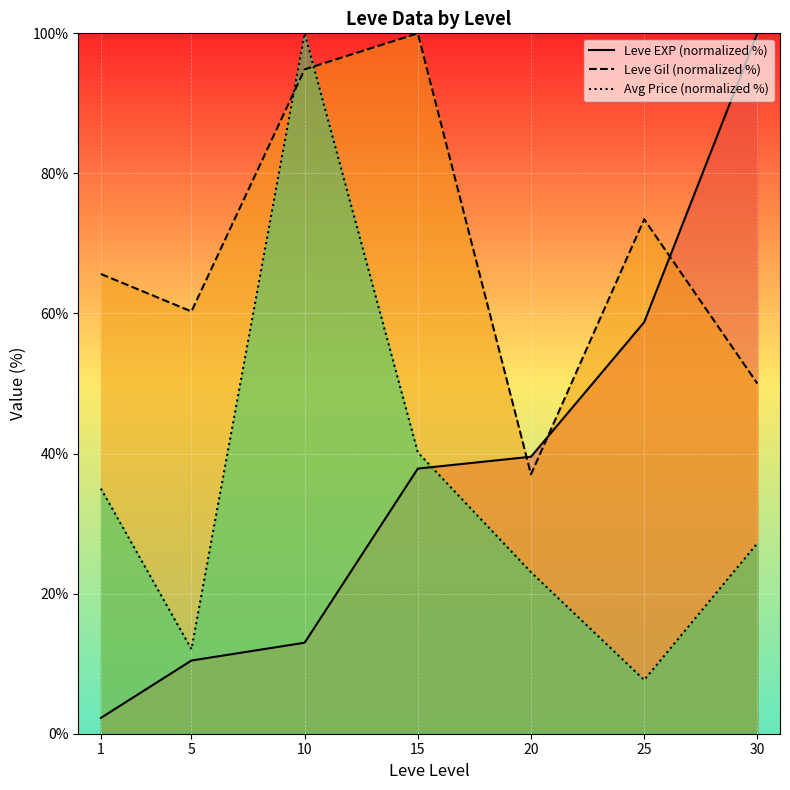

What is the value of the Leve Gil (normalized %) point at the 5th from the left?

37.0